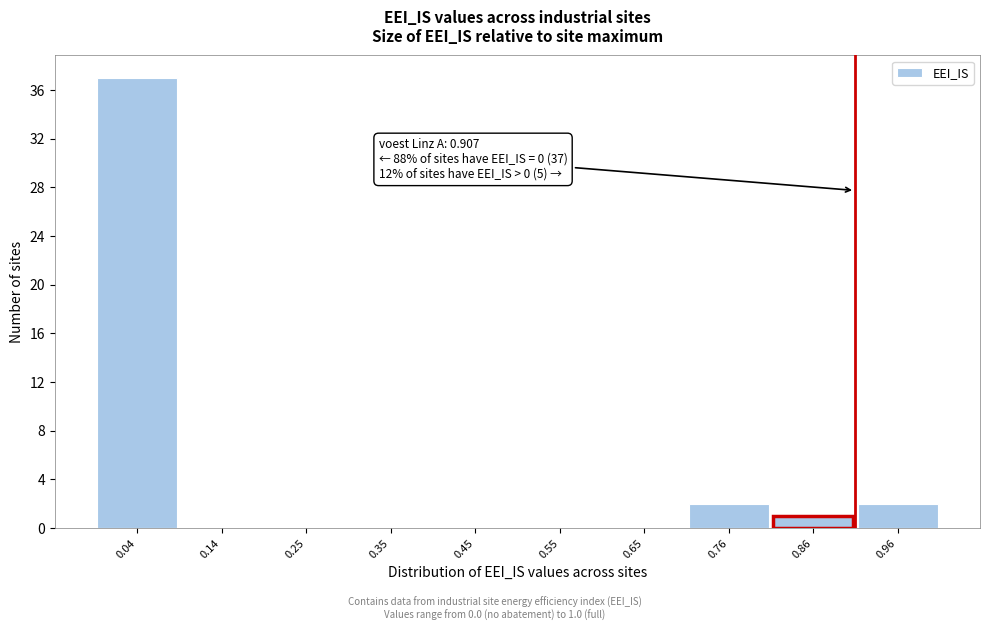

Over which range of the x-axis is the bar tallest?

-0.010 to 0.092